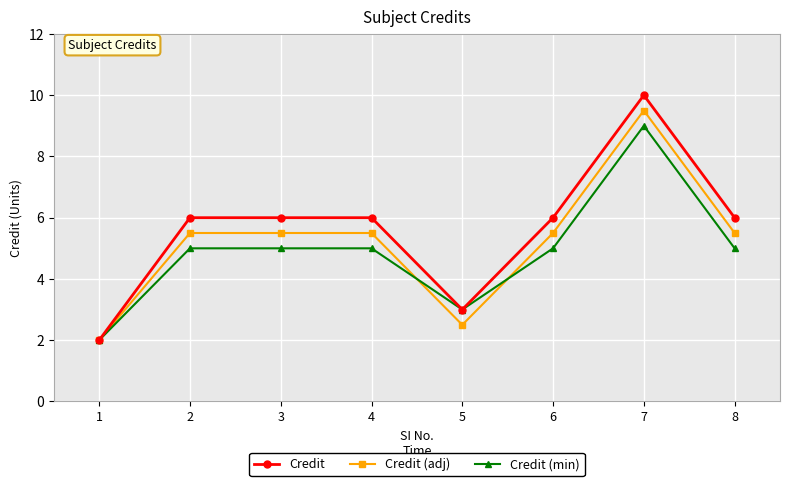

Rank the series at 4 from highest to lowest value.

Credit, Credit (adj), Credit (min)